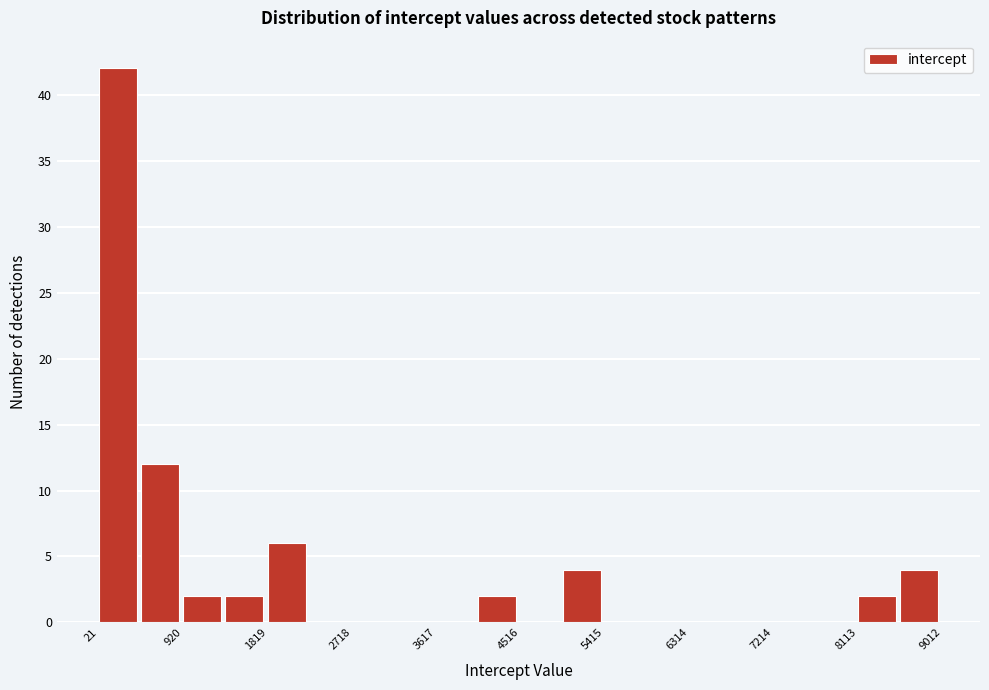

Over which range of the x-axis is the bar tallest?

0 to 500